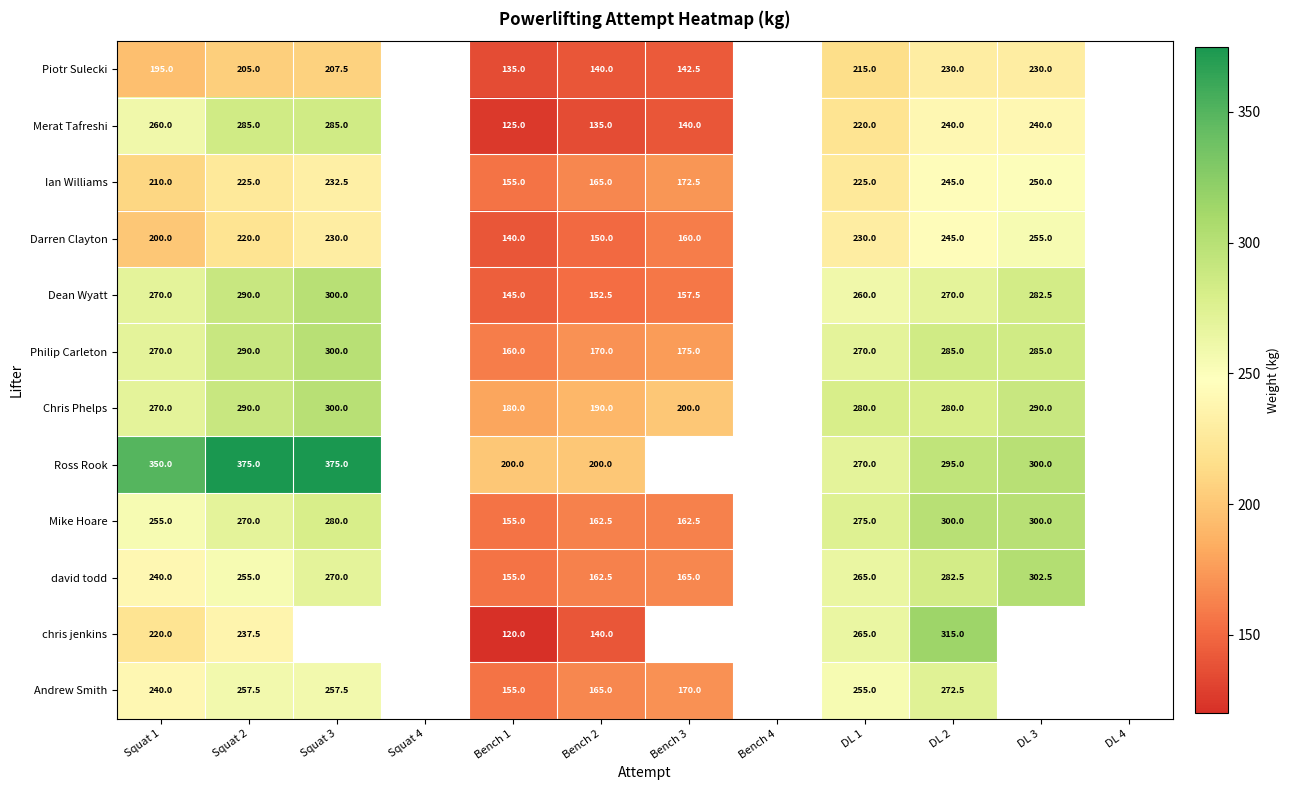

Between Bench 1 and Bench 2, which series saw the biggest shift?

chris jenkins